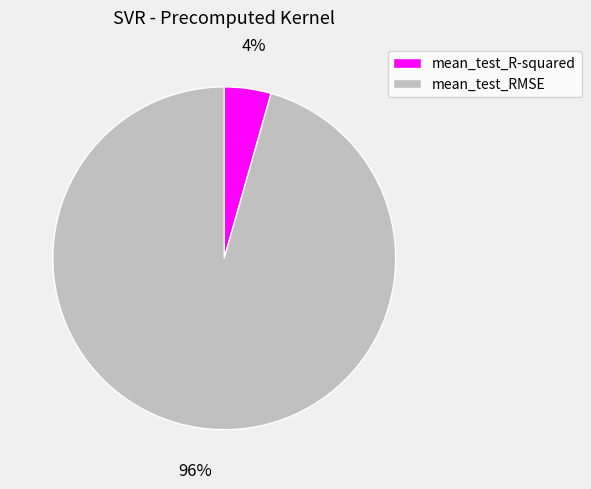

Count the number of slices in the pie.

2